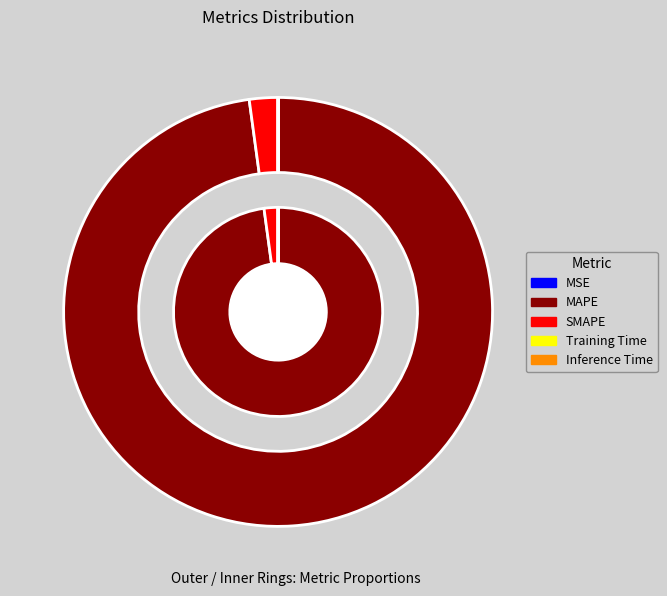

To the nearest percent, what percentage of the pie is SMAPE?

2%